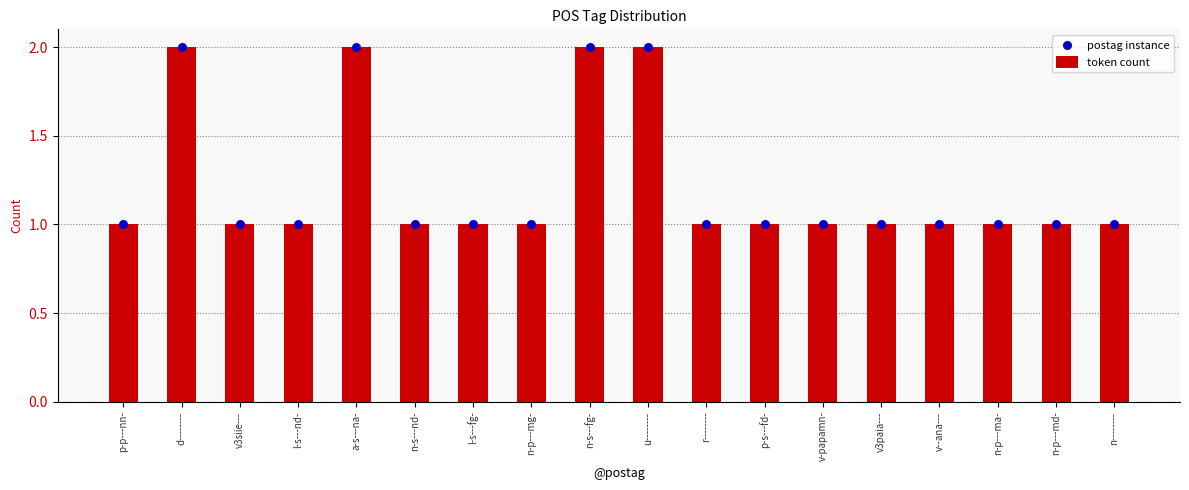

At how many categories does at least one series exceed 1?

4